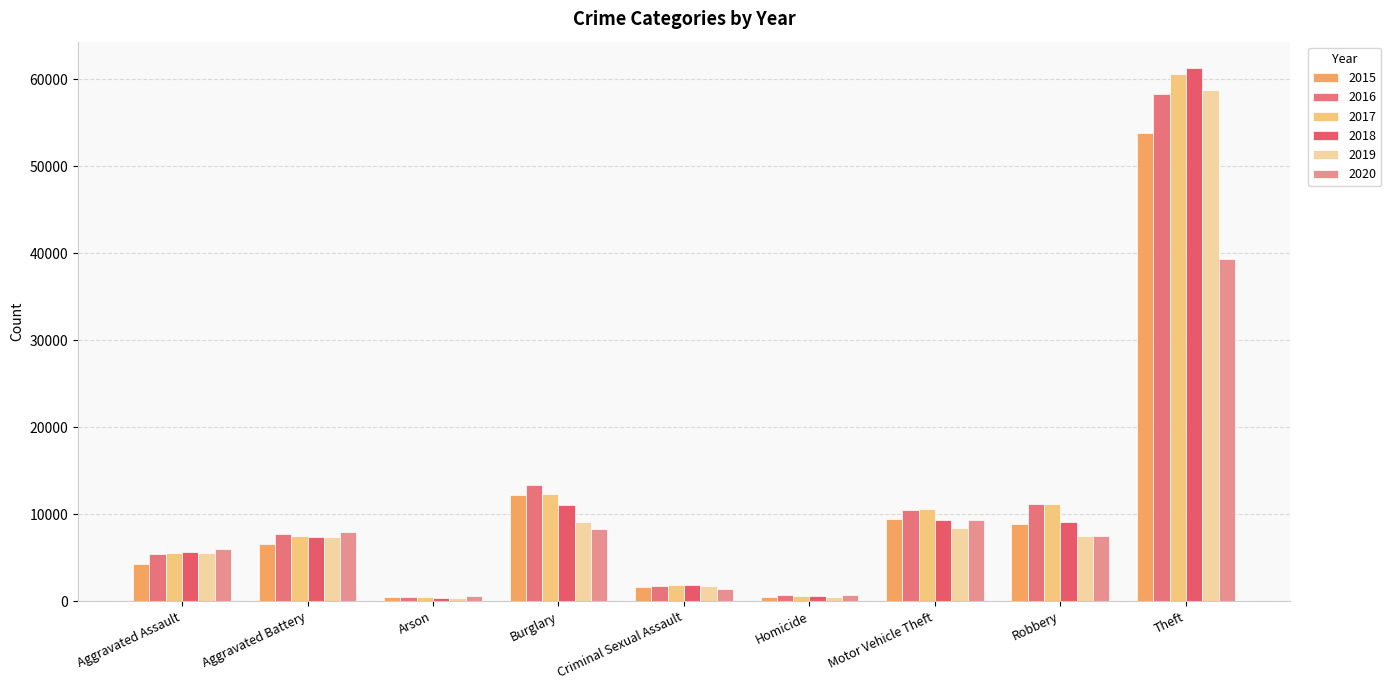

How many groups of bars are there?

9